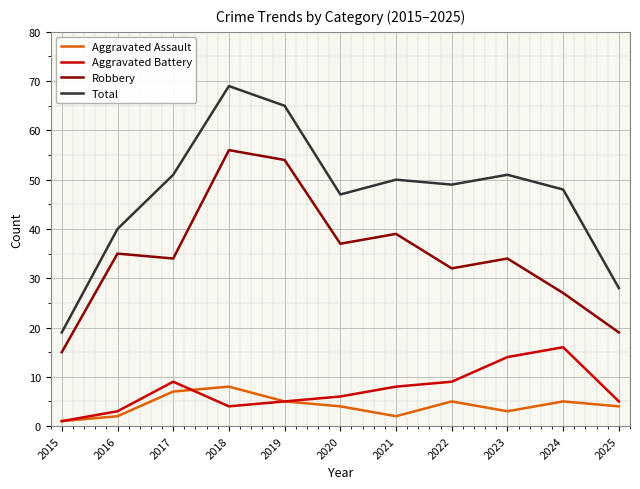

What is the lowest value of the Total series?

19